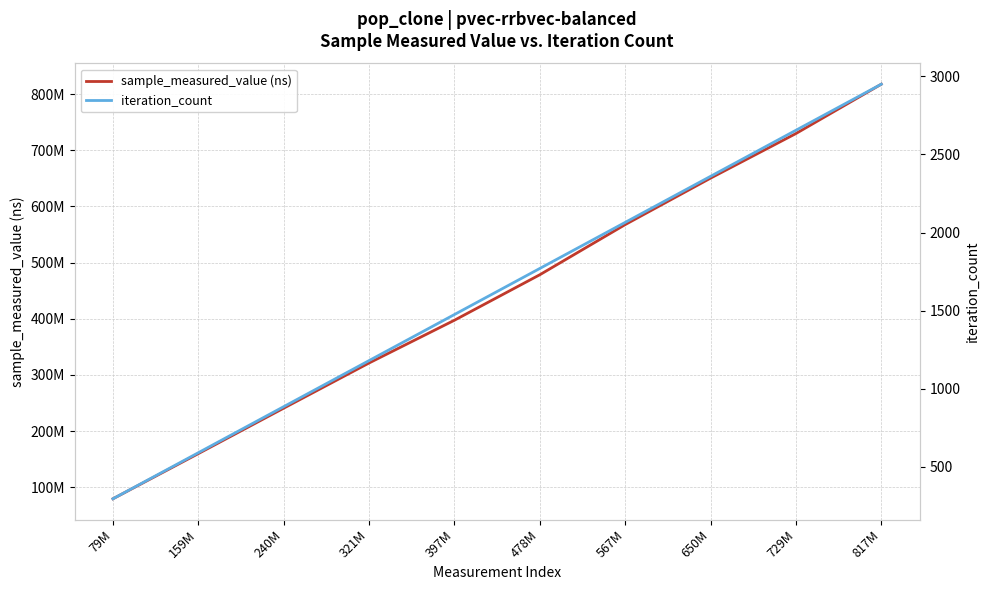

What is the sum of all sample_measured_value (ns) values?

4441354487